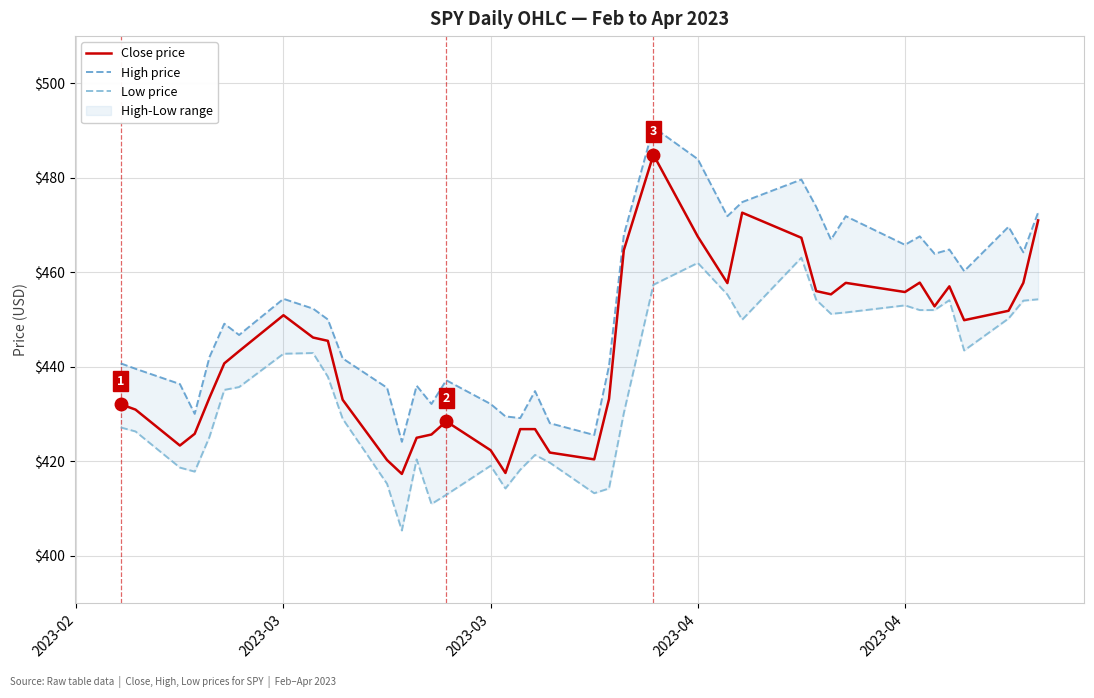

What is the sum of all High price values?

18079.1